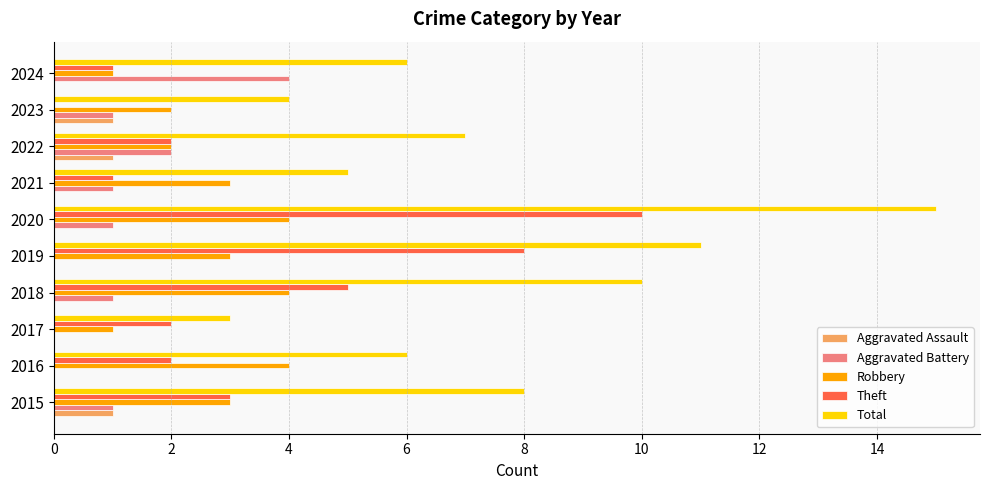

At which category is the sum across all series the highest?

2020